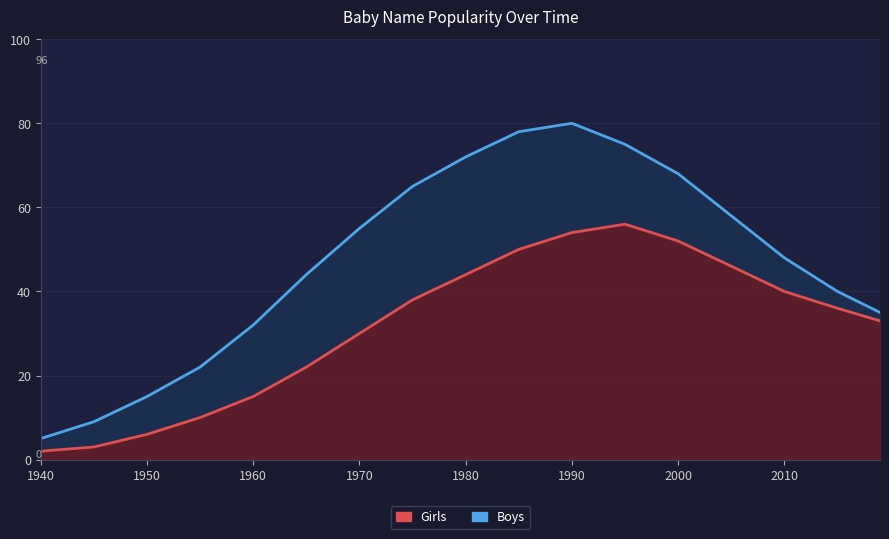

What is the difference between the maximum and minimum values in the Girls series?

54